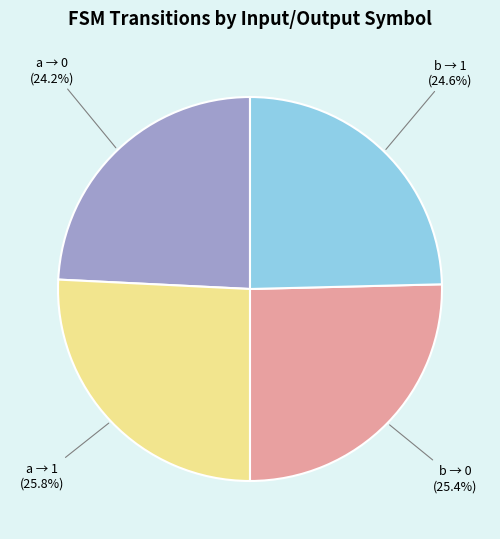

How many segments does this pie chart have?

4